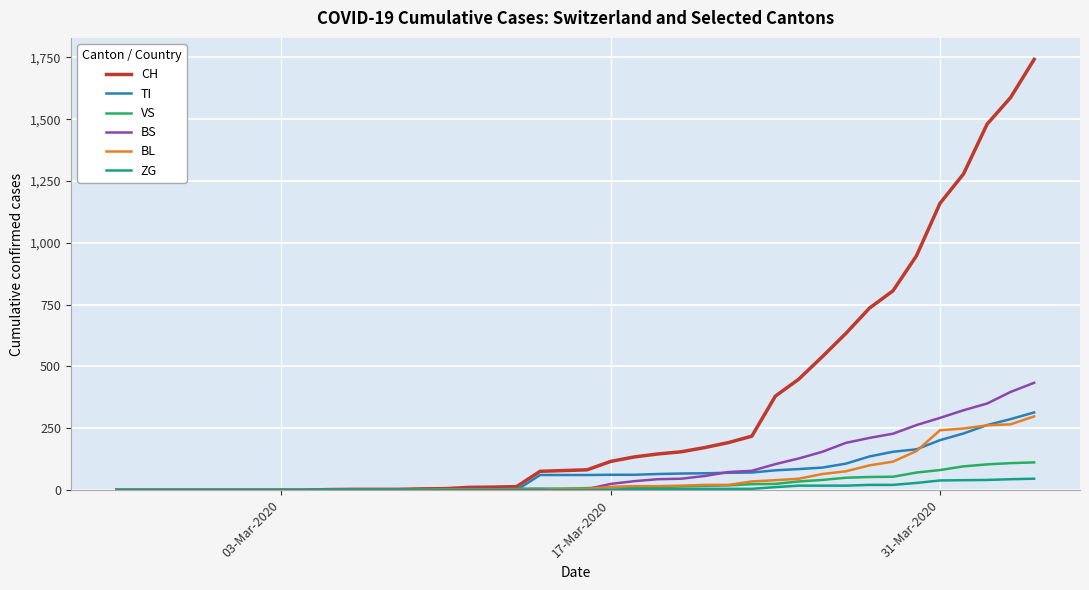

What is the highest value of the BL series?

298